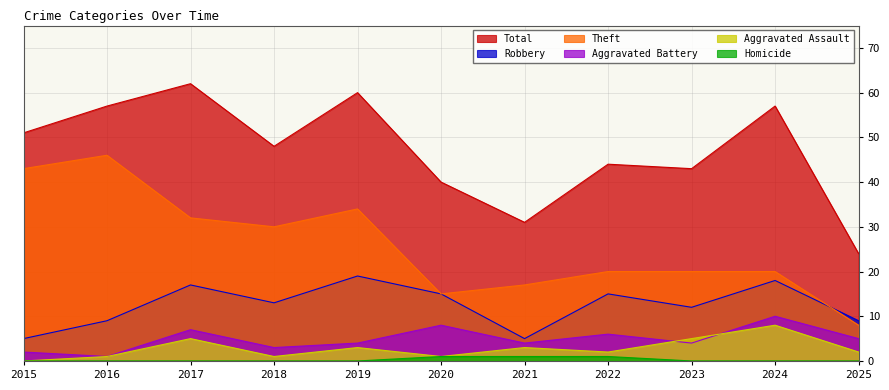

Reading right to left, transcribe all the data shown in this chart.

Total: 24	57	43	44	31	40	60	48	62	57	51
Robbery: 9	18	12	15	5	15	19	13	17	9	5
Theft: 8	20	20	20	17	15	34	30	32	46	43
Aggravated Battery: 5	10	4	6	4	8	4	3	7	1	2
Aggravated Assault: 2	8	5	2	3	1	3	1	5	1	0
Homicide: 0	0	0	1	1	1	0	0	0	0	0